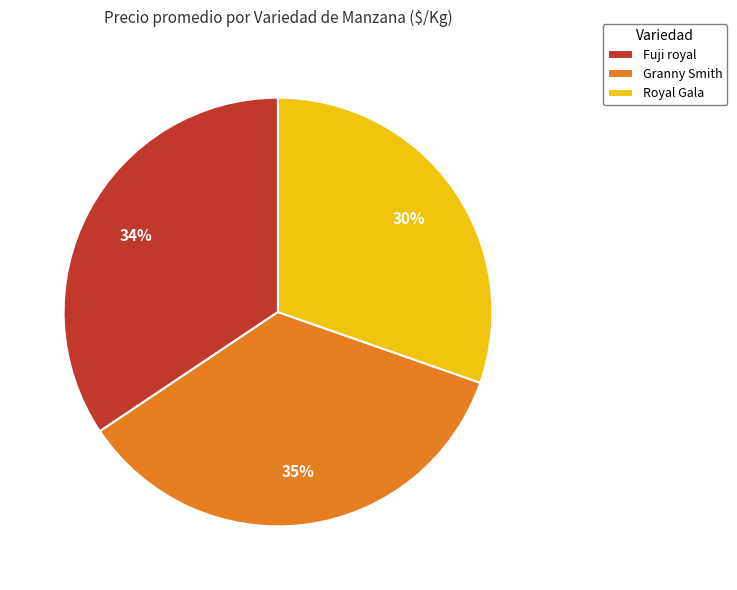

Is the sum of Royal Gala and Fuji royal greater than half?

Yes